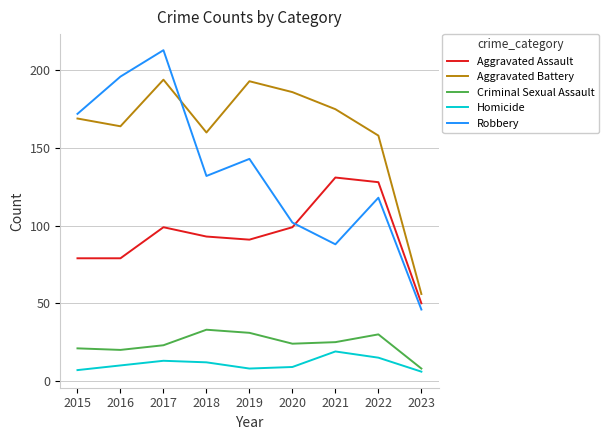

Is it true that Criminal Sexual Assault equals 23 at 2017?

True